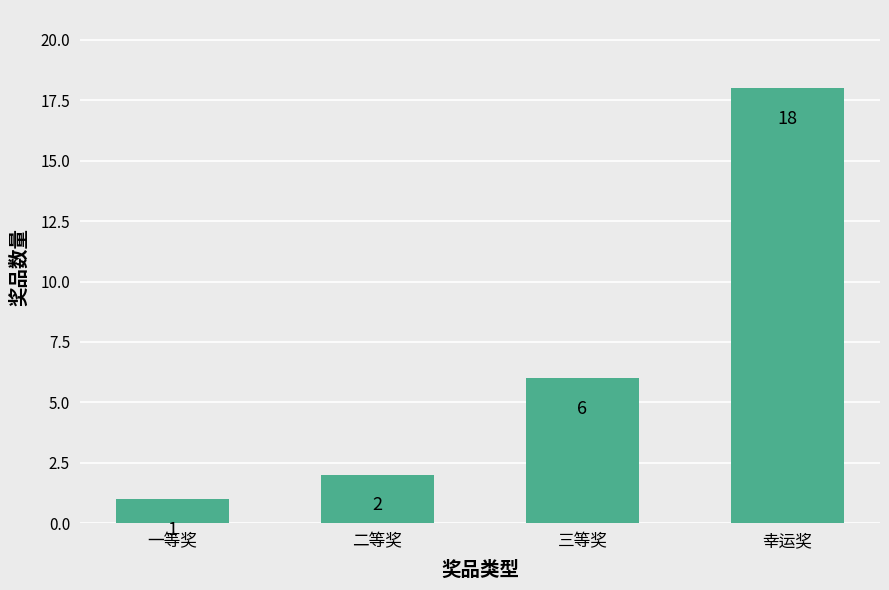

What is the smallest value displayed?

1